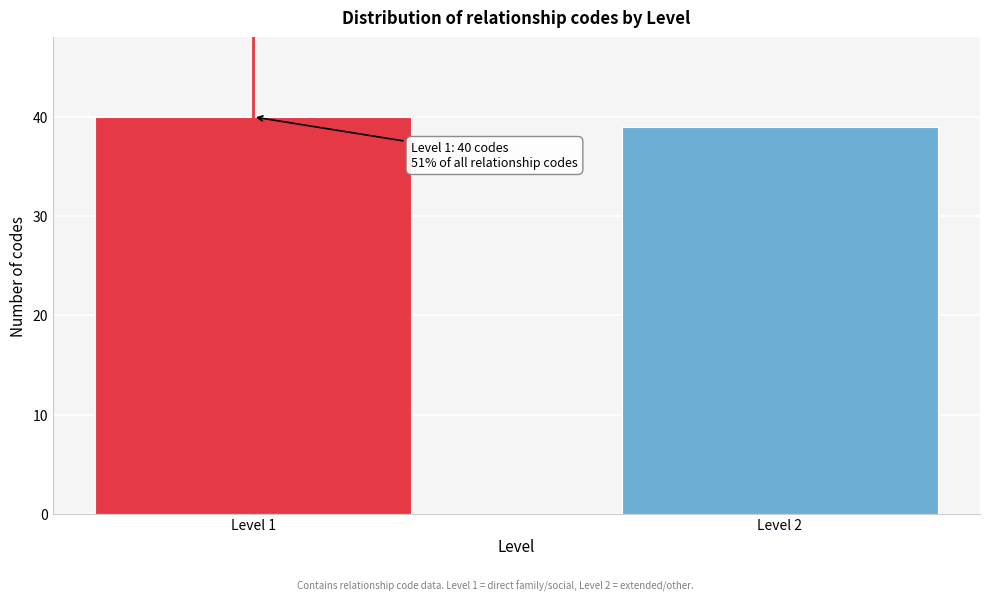

Reading left to right, transcribe all the data shown in this chart.

Level 1=40	Level 2=39